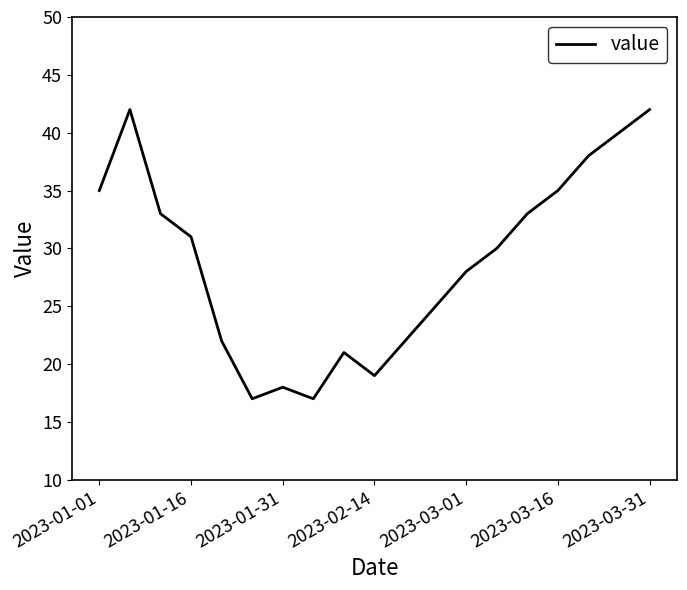

What is the minimum value shown in the chart?

17